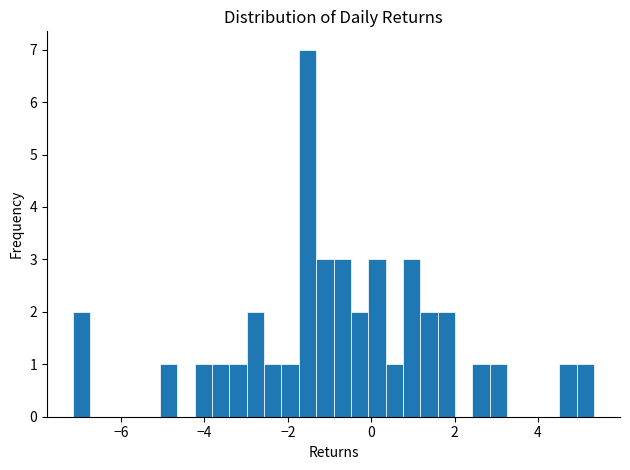

Around what value on the x-axis is the tallest bar? Give the approximate position of its centre, as read against the axis.

-1.6